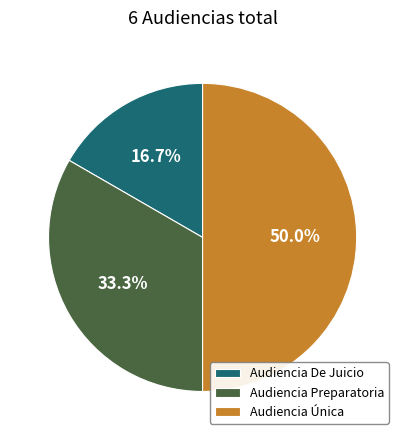

Does Audiencia De Juicio account for over 50% of the chart?

No